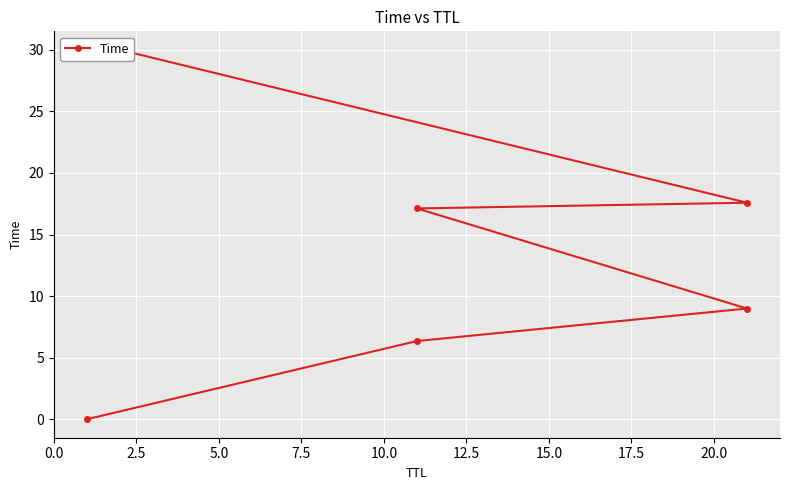

How many values are below 17?

3